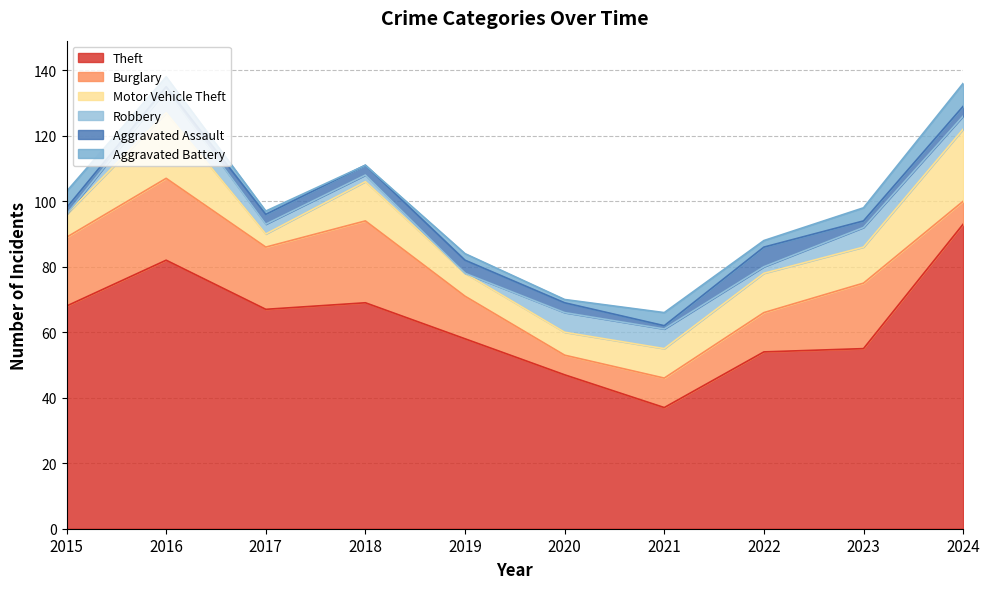

Does the chart display data point markers on the line(s)?

No